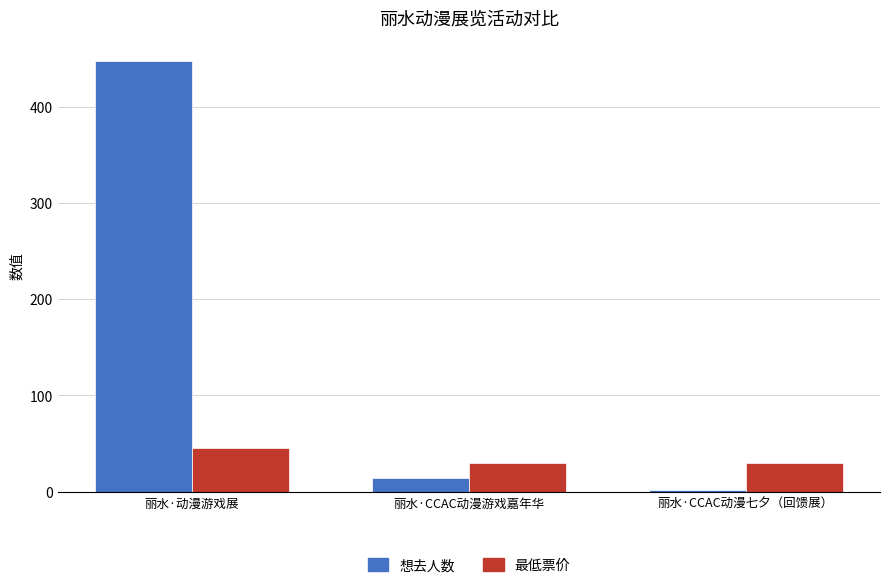

What is the average value of the 最低票价 series?

34.9